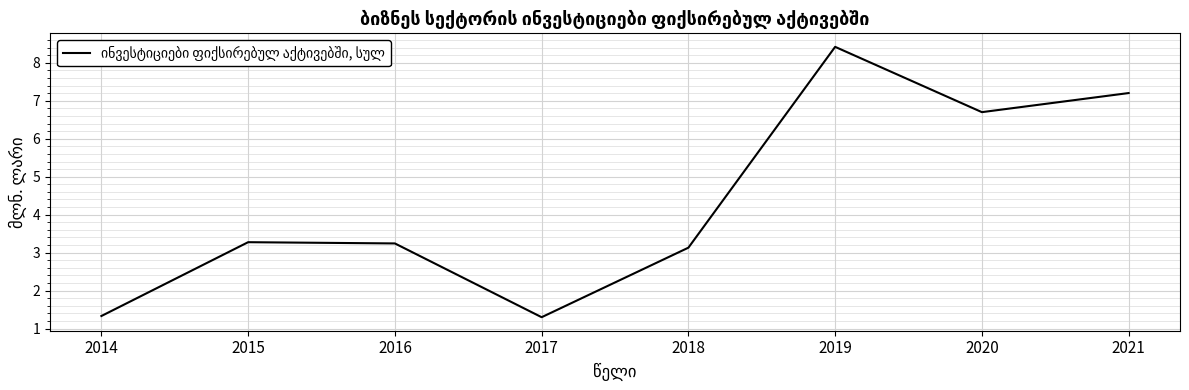

Approximately how many times larger is the value at 2014 compared to 2015?

0.4